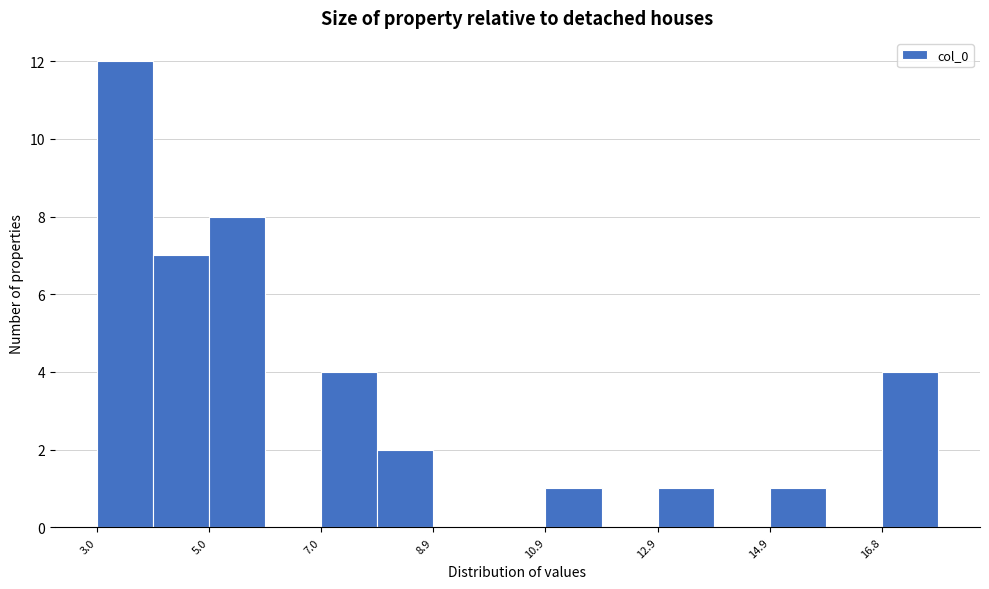

Reading left to right, transcribe this chart: for each bar, give the range it covers on the x-axis and its height. Neither the bar edges nor the heights are printed on the chart, so give them approximately, as read against the axes.

3.0 to 4.0: 12
4.0 to 5.0: 7
5.0 to 6.0: 8
6.0 to 7.0: 0
7.0 to 8.0: 4
8.0 to 9.0: 2
9.0 to 10.0: 0
10.0 to 11.0: 0
11.0 to 11.8: 1
11.8 to 12.8: 0
12.8 to 13.8: 1
13.8 to 14.8: 0
14.8 to 15.8: 1
15.8 to 16.8: 0
16.8 to 17.8: 4